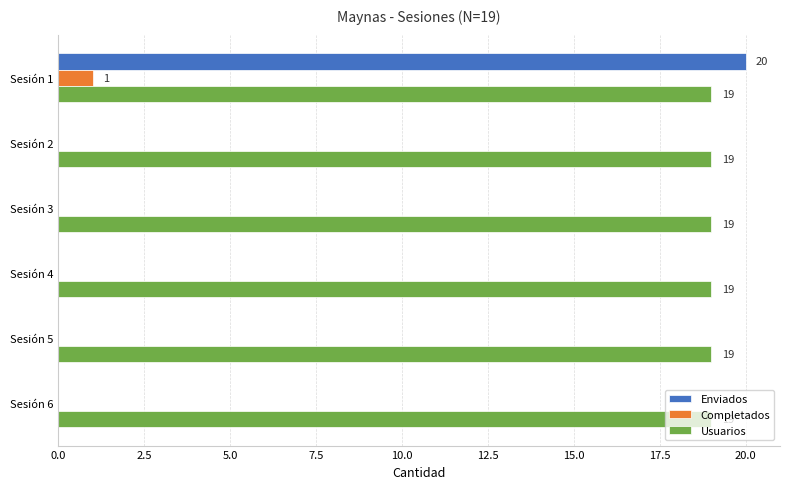

Read the Usuarios value at Sesión 4.

19